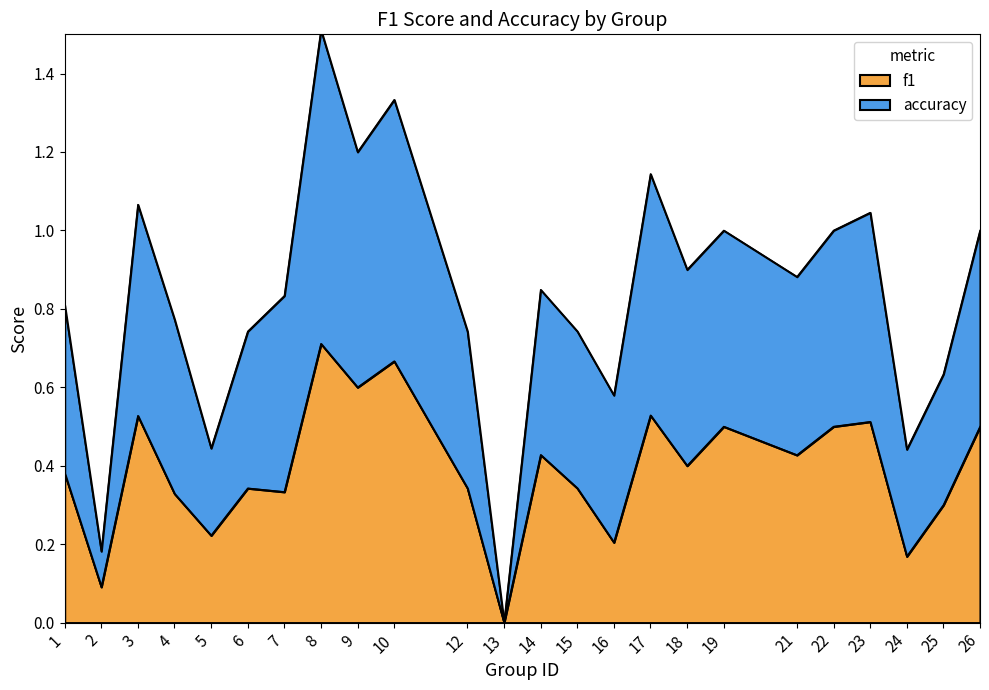

Rank the series by their maximum value, from highest to lowest.

accuracy, f1